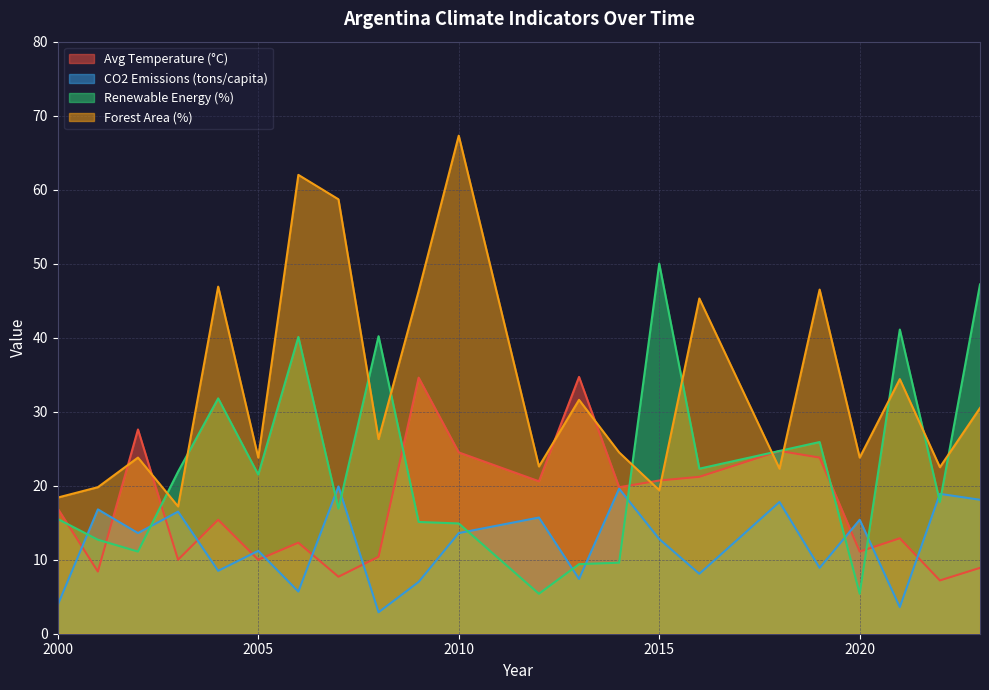

Reading left to right, transcribe all the data shown in this chart.

avg_temperature_c: 2000=16.9	2001=8.4	2002=27.6	2003=10.0	2004=15.4	2005=10.0	2006=12.3	2007=7.7	2008=10.4	2009=34.6	2010=24.5	2012=20.6	2013=34.7	2014=19.8	2015=20.7	2016=21.2	2018=24.7	2019=23.8	2020=11.1	2021=12.9	2022=7.2	2023=8.9
co2_emissions: 2000=3.9	2001=16.8	2002=13.6	2003=16.5	2004=8.5	2005=11.2	2006=5.7	2007=19.9	2008=2.9	2009=7.0	2010=13.6	2012=15.7	2013=7.4	2014=19.6	2015=12.8	2016=8.1	2018=17.8	2019=8.9	2020=15.4	2021=3.6	2022=18.9	2023=18.1
renewable_energy_pct: 2000=15.5	2001=12.7	2002=11.1	2003=21.9	2004=31.8	2005=21.5	2006=40.1	2007=16.9	2008=40.2	2009=15.1	2010=14.9	2012=5.4	2013=9.4	2014=9.6	2015=50.0	2016=22.3	2018=24.7	2019=25.9	2020=5.4	2021=41.1	2022=17.8	2023=47.2
forest_area_pct: 2000=18.4	2001=19.8	2002=23.8	2003=17.2	2004=46.9	2005=23.8	2006=62.0	2007=58.7	2008=26.3	2009=46.3	2010=67.3	2012=22.6	2013=31.6	2014=24.5	2015=19.4	2016=45.3	2018=22.3	2019=46.5	2020=23.8	2021=34.4	2022=22.5	2023=30.5